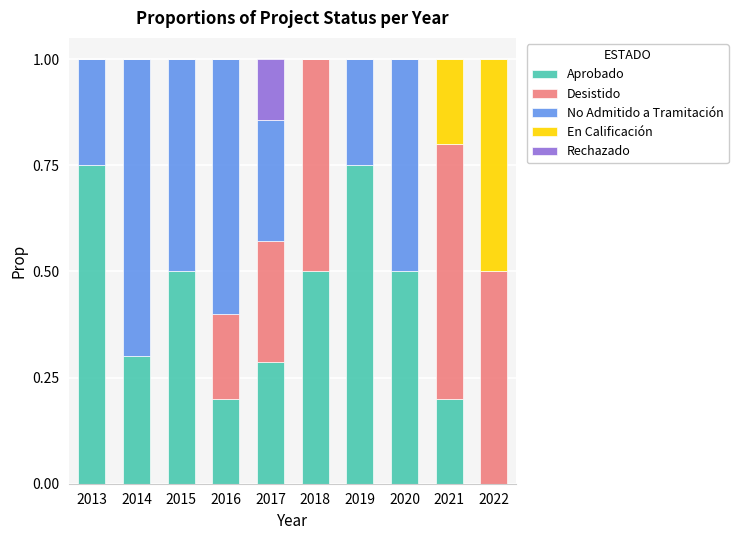

What is the sum of all Aprobado values?

4.0